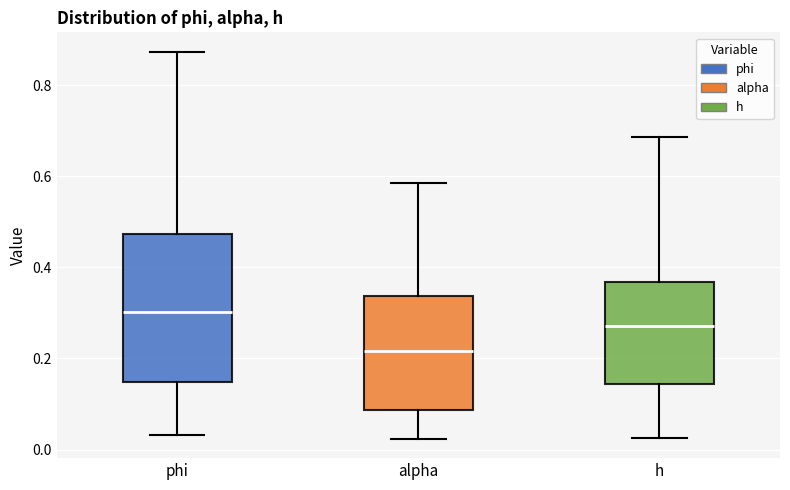

Comparing the boxes themselves (not the whiskers), which one is the tallest?

phi